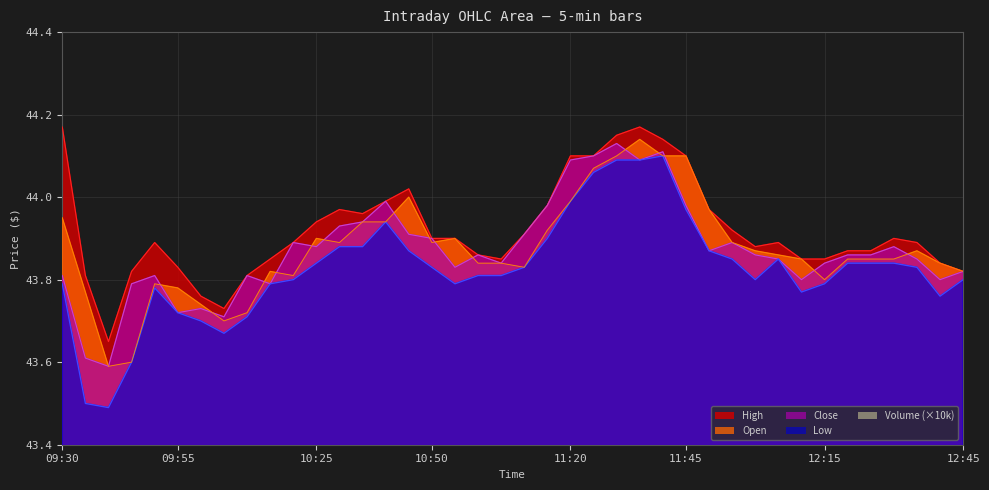

What is the minimum value for Open?

43.6